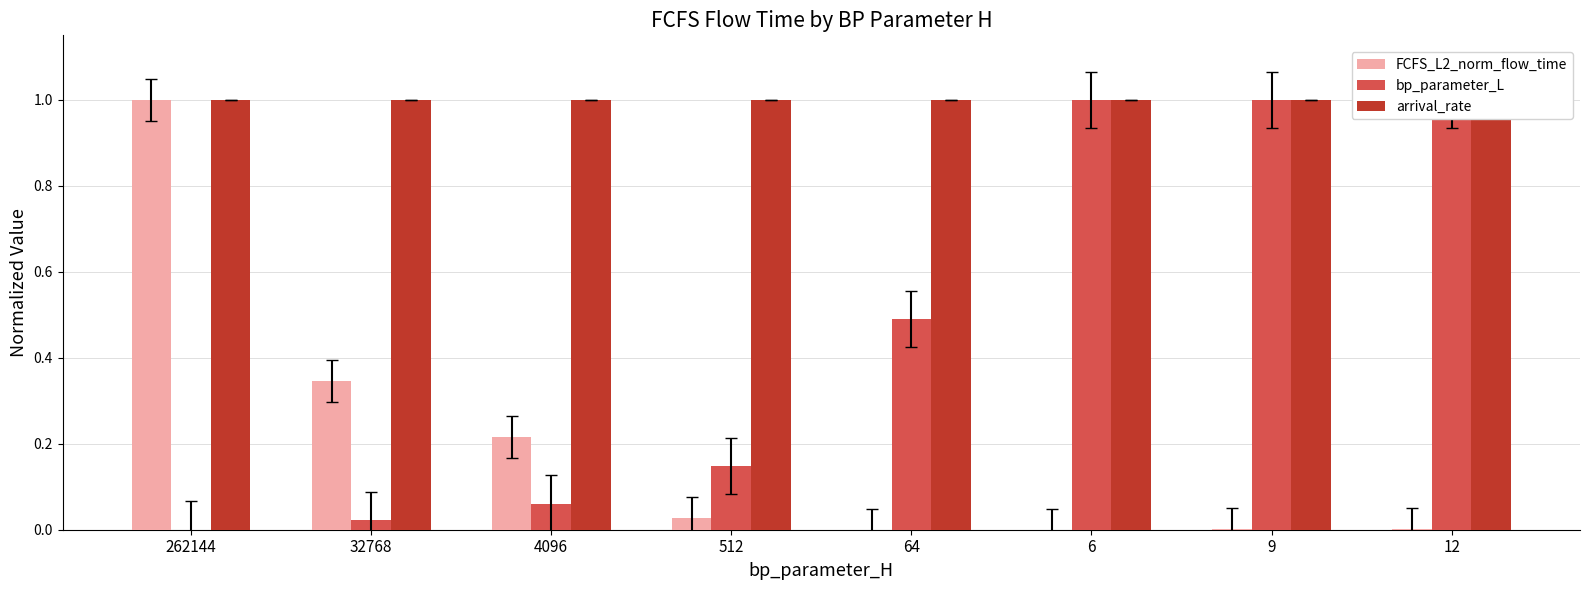

Which category has the highest value across all series?

262144